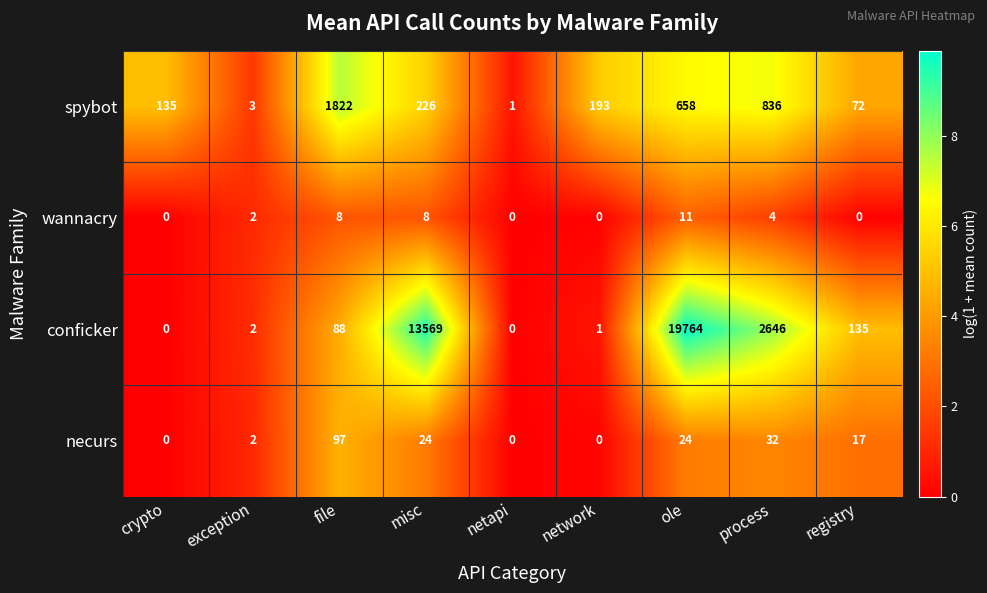

Which series has the largest total across all categories?

conficker